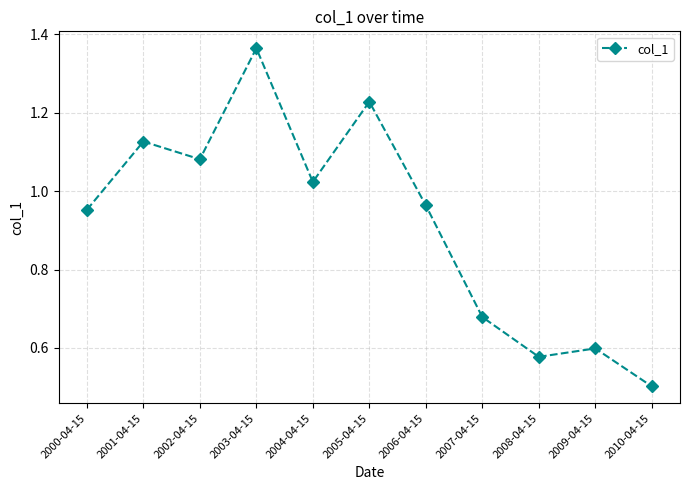

Where is the first local maximum?

2001-04-15